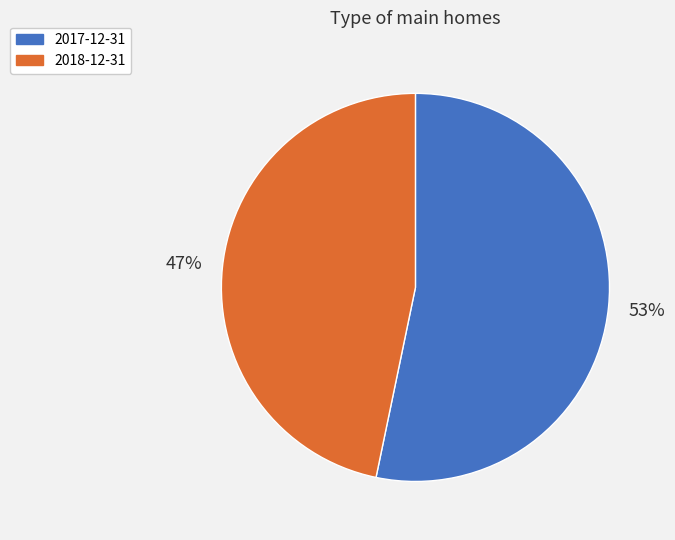

Does 2017-12-31 represent more than half of the total?

Yes